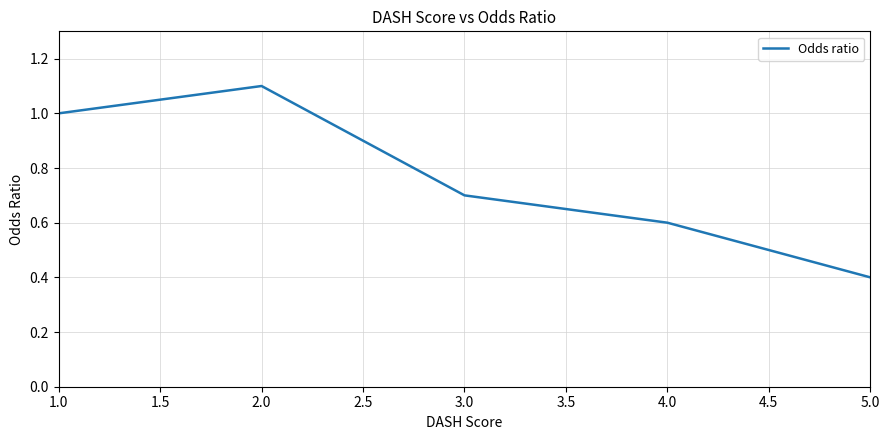

What is the sum of the values at 3.0 and 2.0?

1.8